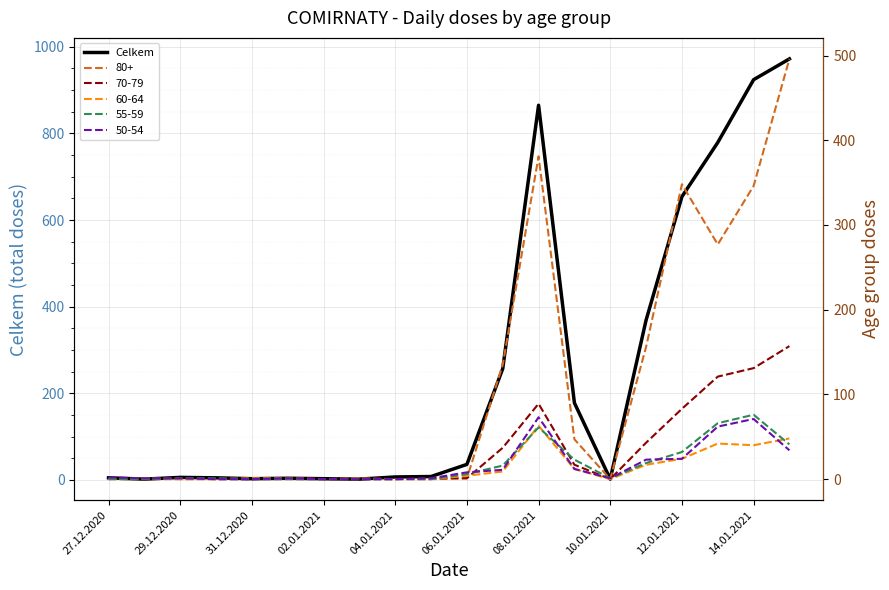

At which label is the value closest to 487?

15